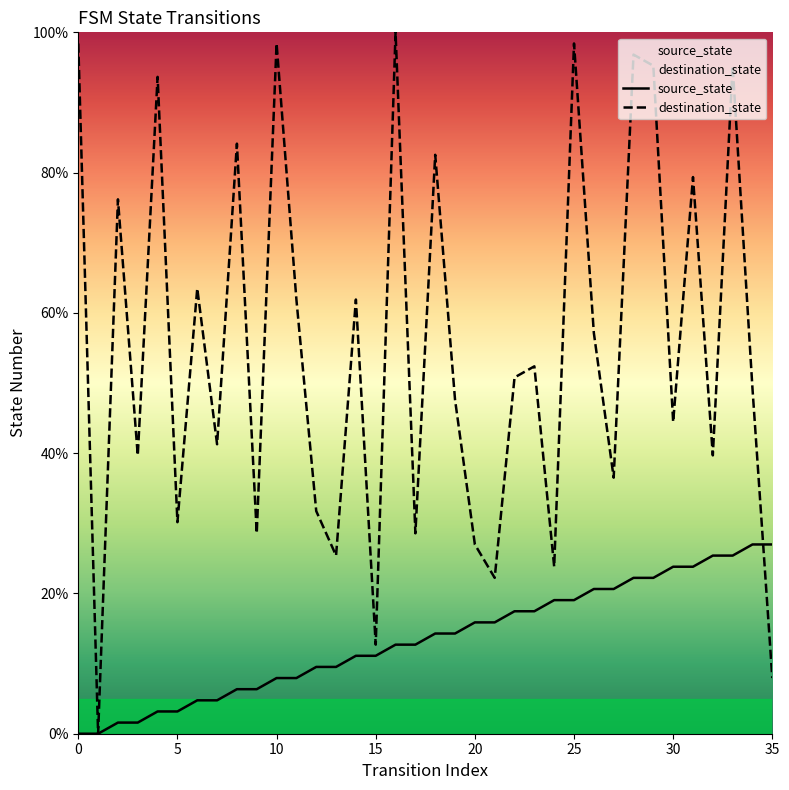

After their last crossing, which series has the higher values: destination_state or source_state?

source_state